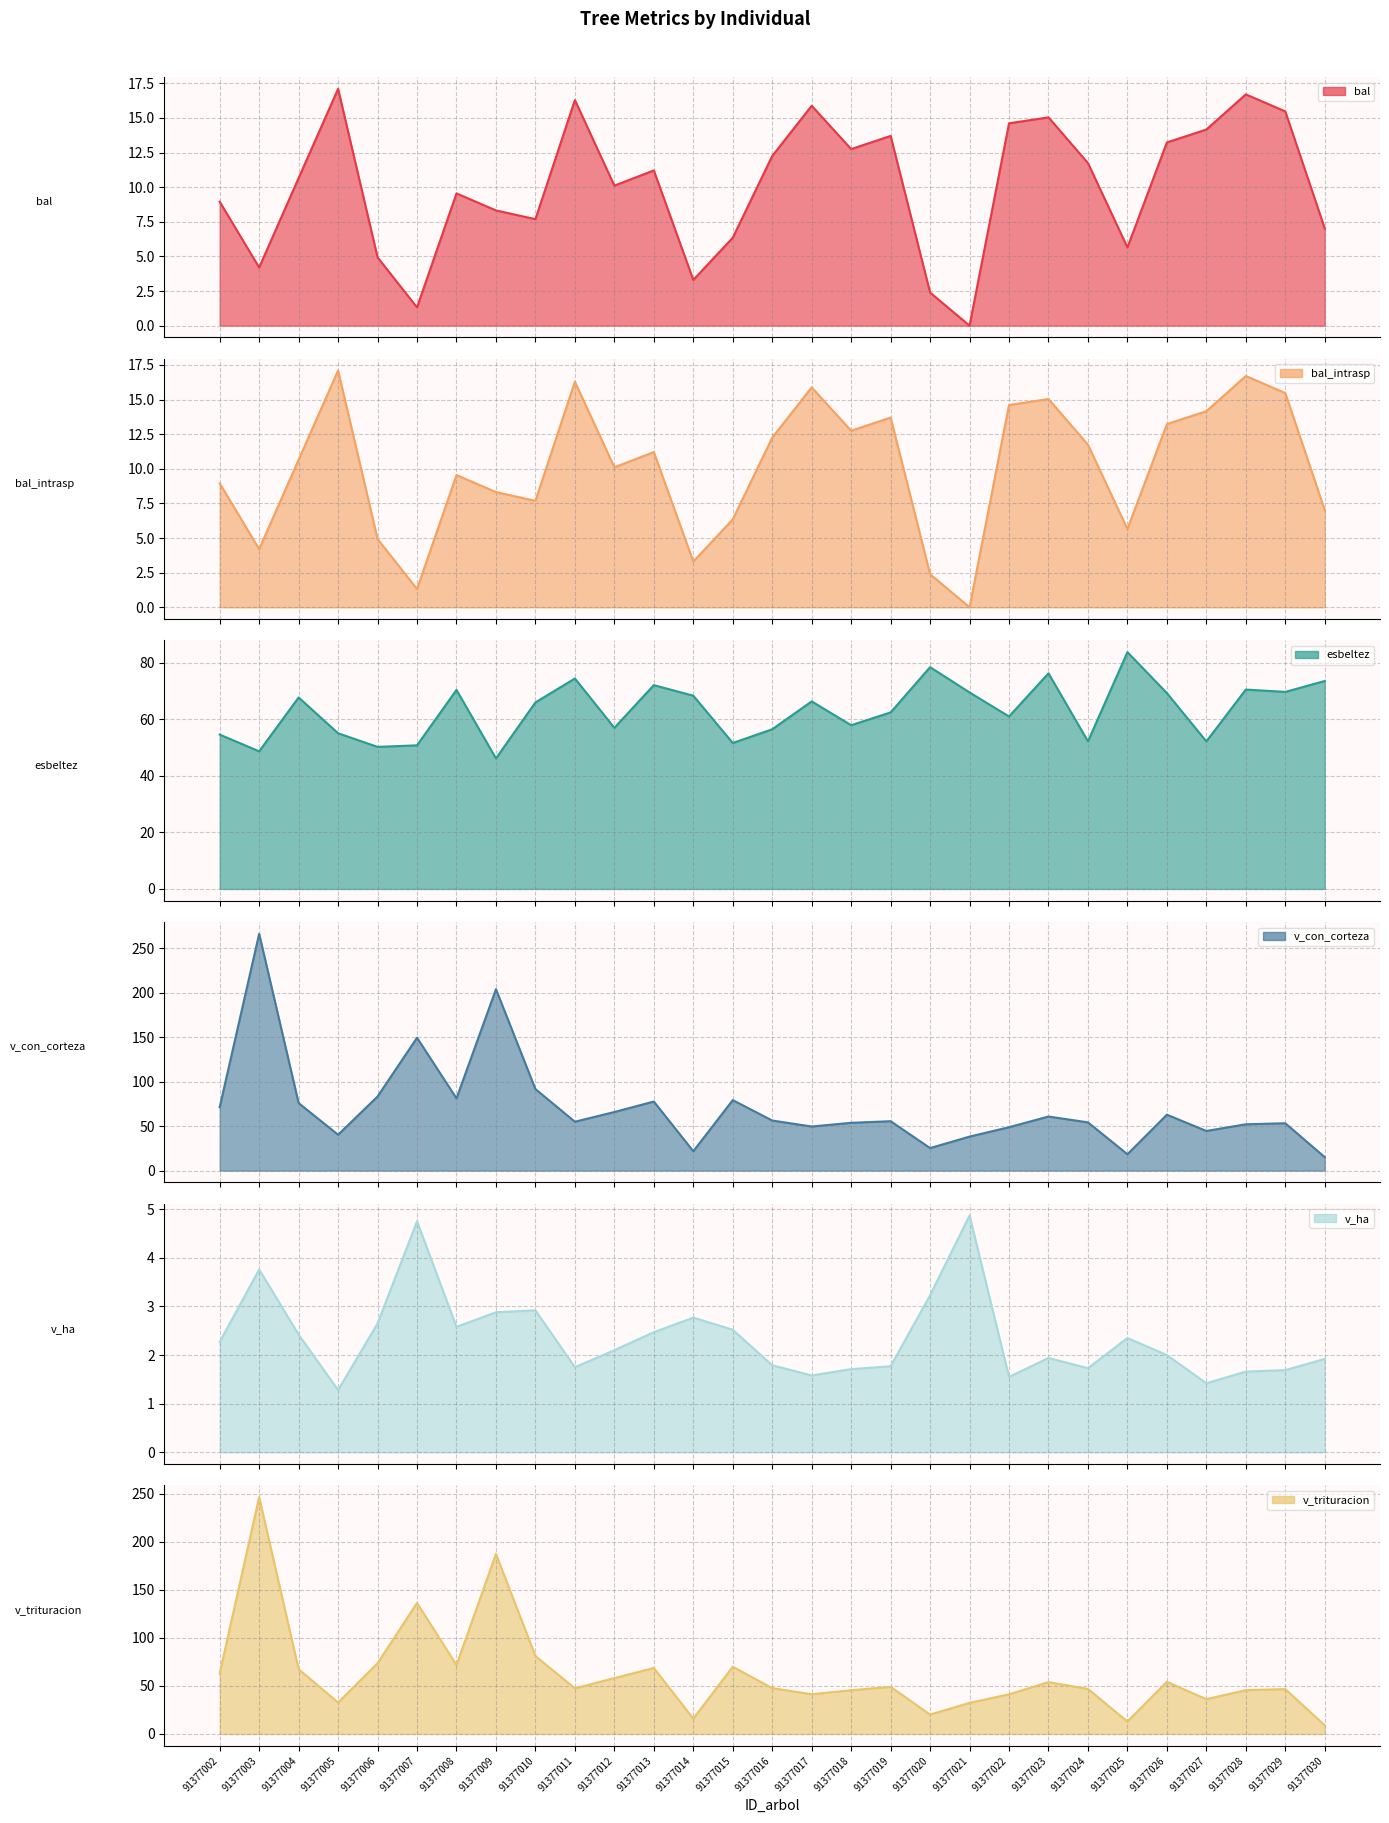

Reading left to right, extract all data points from this chart.

bal: 8.9	4.2	10.7	17.1	4.9	1.3	9.6	8.3	7.7	16.3	10.1	11.2	3.3	6.3	12.2	15.9	12.8	13.7	2.4	0.0	14.6	15.0	11.7	5.7	13.2	14.2	16.7	15.5	7.0
bal_intrasp: 8.9	4.2	10.7	17.1	4.9	1.3	9.6	8.3	7.7	16.3	10.1	11.2	3.3	6.3	12.2	15.9	12.8	13.7	2.4	0.0	14.6	15.0	11.7	5.7	13.2	14.2	16.7	15.5	7.0
esbeltez: 54.7	48.7	67.8	55.1	50.3	50.9	70.5	46.2	66.0	74.5	57.0	72.2	68.4	51.7	56.5	66.4	58.0	62.5	78.5	69.6	61.1	76.3	52.3	83.8	69.3	52.2	70.6	69.8	73.6
v_con_corteza: 71.3	266.1	75.9	40.3	83.3	149.3	81.2	203.9	91.7	55.0	65.9	77.7	21.8	79.2	56.3	49.6	53.8	55.5	25.4	38.2	48.8	60.8	54.2	18.4	62.9	44.6	52.1	53.2	15.1
v_ha: 2.3	3.8	2.4	1.3	2.6	4.8	2.6	2.9	2.9	1.8	2.1	2.5	2.8	2.5	1.8	1.6	1.7	1.8	3.2	4.9	1.6	1.9	1.7	2.4	2.0	1.4	1.7	1.7	1.9
v_trituracion: 63.0	246.3	67.3	32.7	73.5	136.2	71.7	187.3	81.0	47.4	58.1	68.6	15.9	69.9	47.7	41.3	45.5	49.0	20.1	32.4	41.3	53.9	46.8	13.0	54.3	36.2	45.6	46.6	9.0